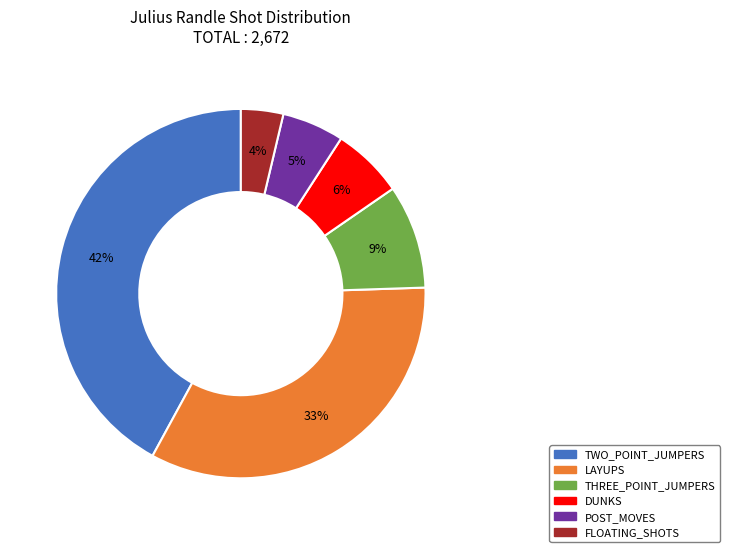

Do LAYUPS and POST_MOVES together represent more than half of the pie?

No